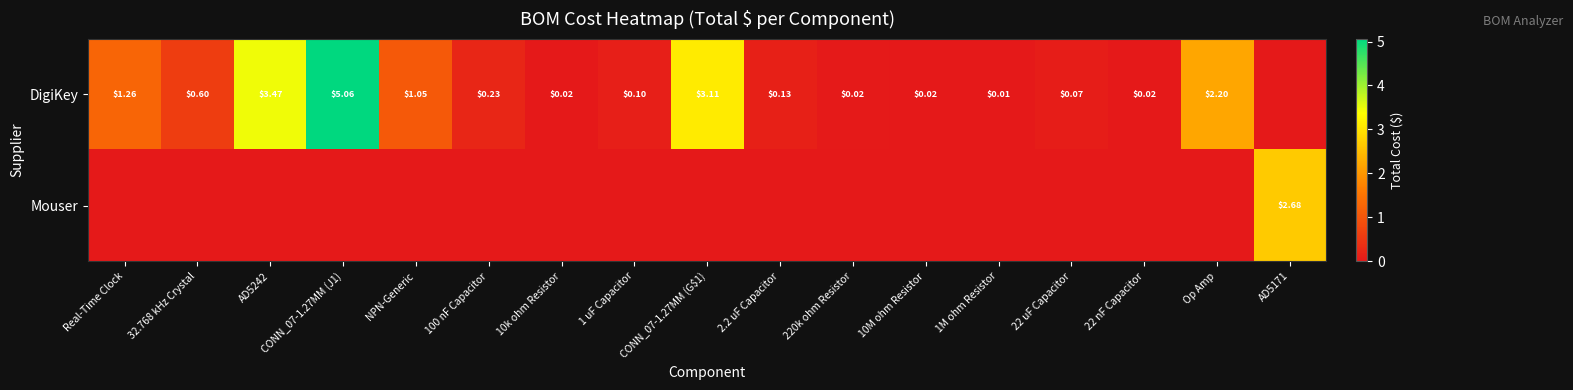

How many values in the Mouser series exceed 0?

1